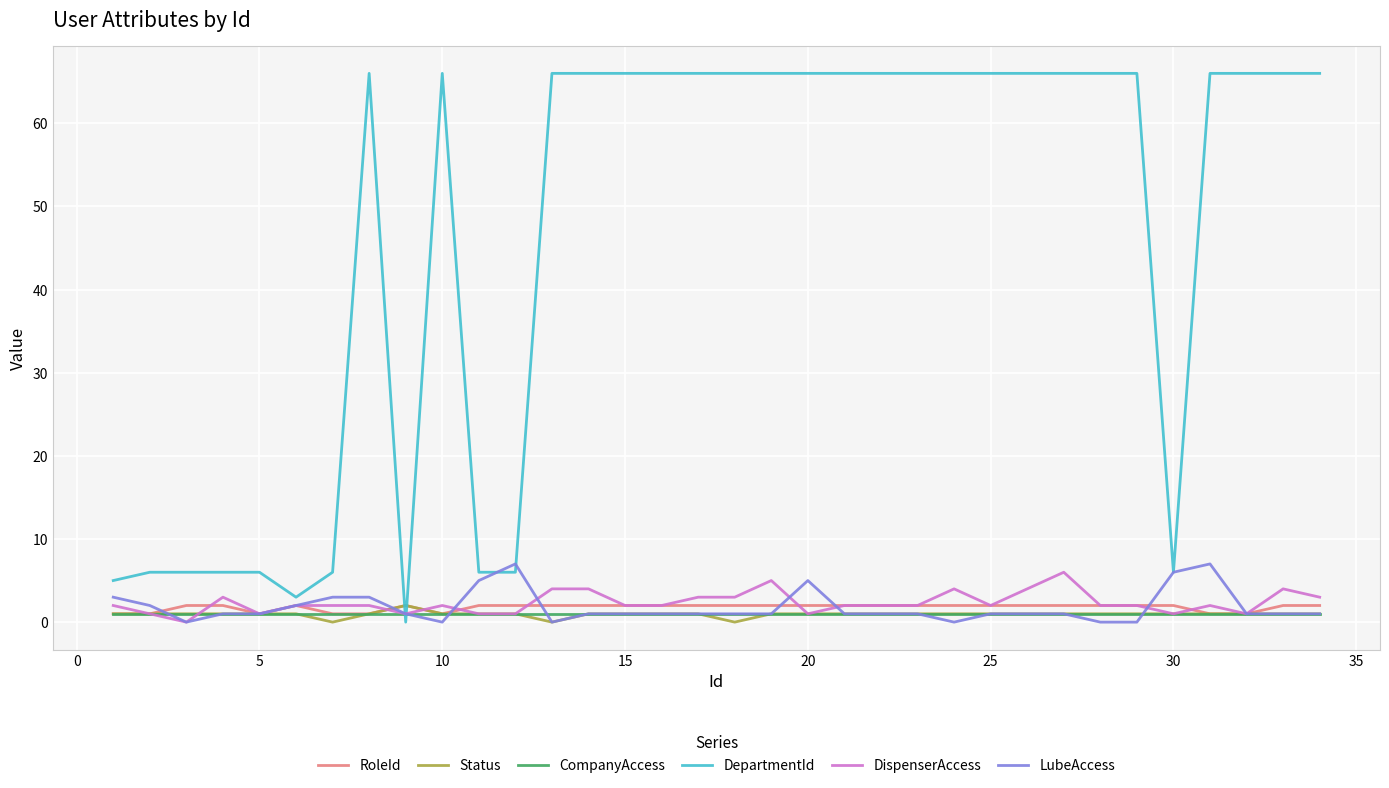

Which series has the largest total across all categories?

DepartmentId